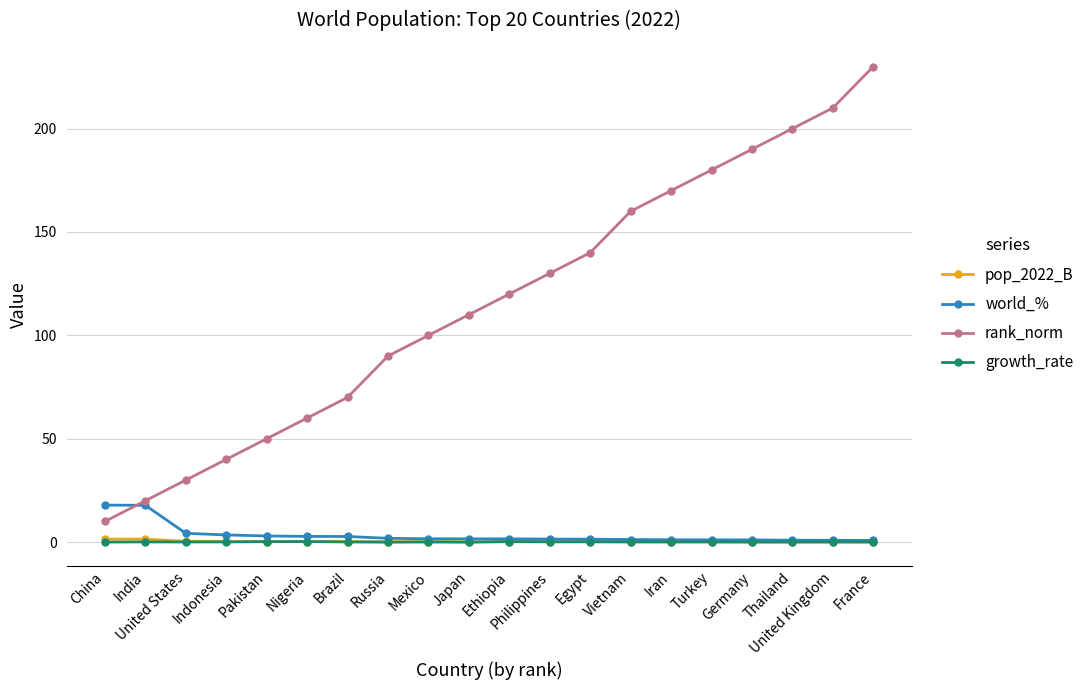

Which series has the widest spread of values?

rank_norm